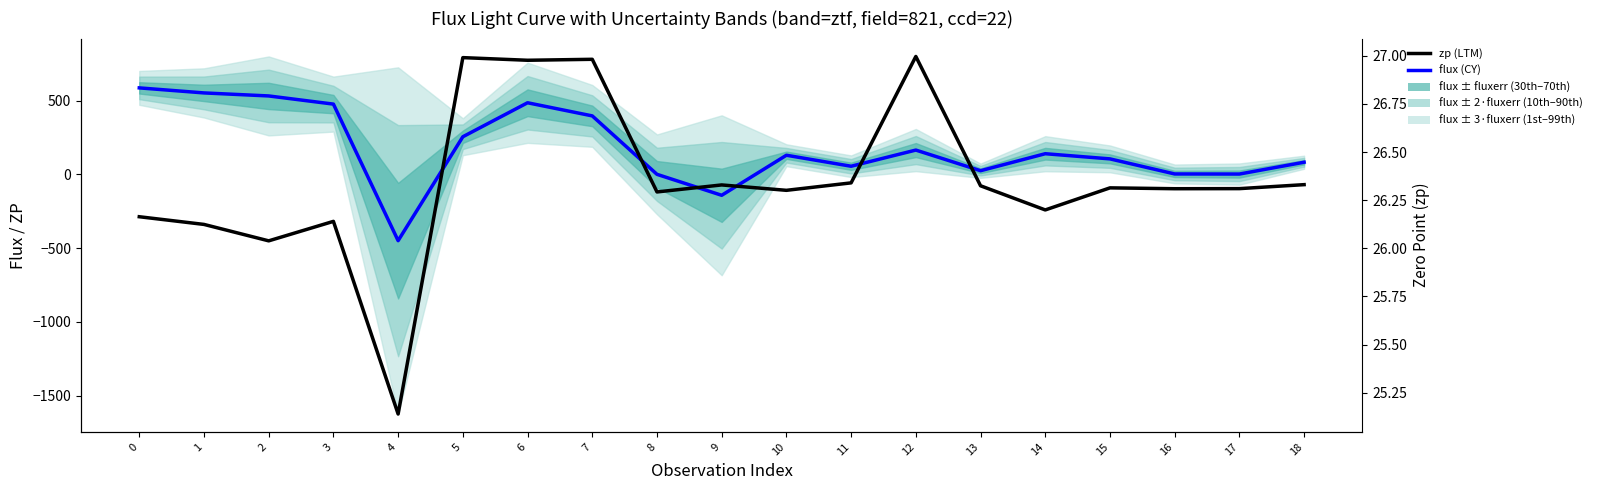

What is the minimum value shown in the chart?

-449.1